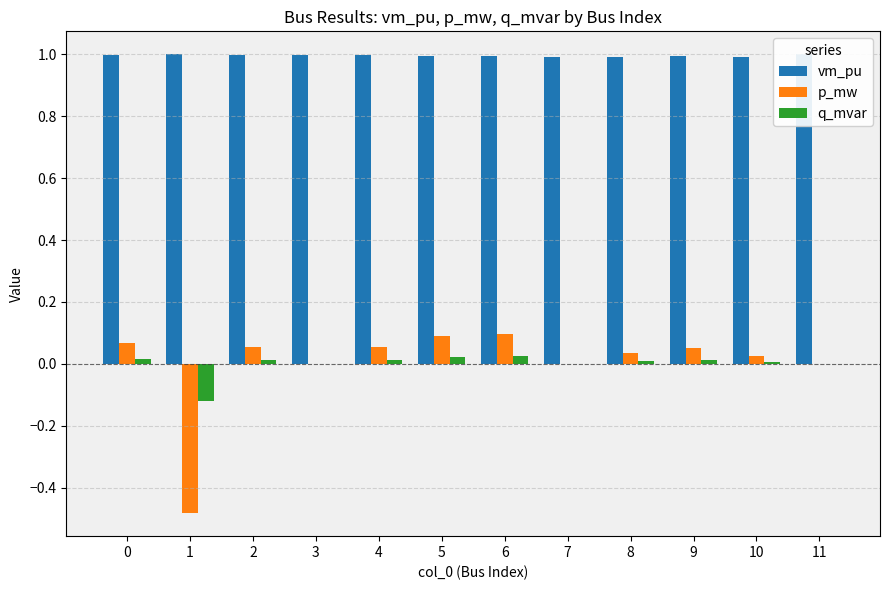

Is it true that vm_pu equals 0.3 at 6?

False